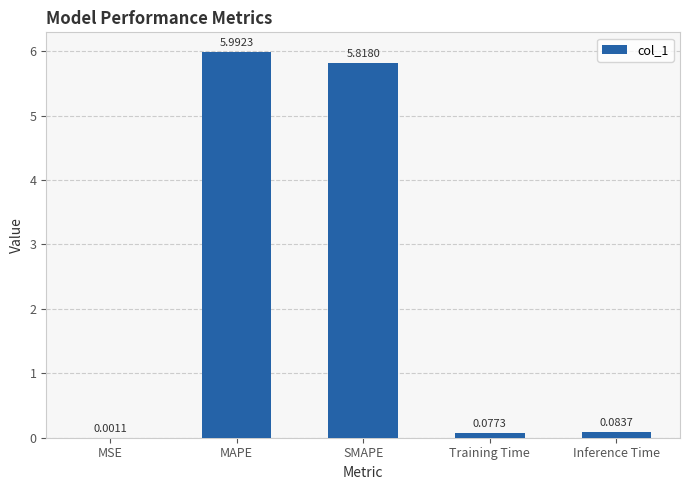

Which has a higher value, MSE or Inference Time?

Inference Time